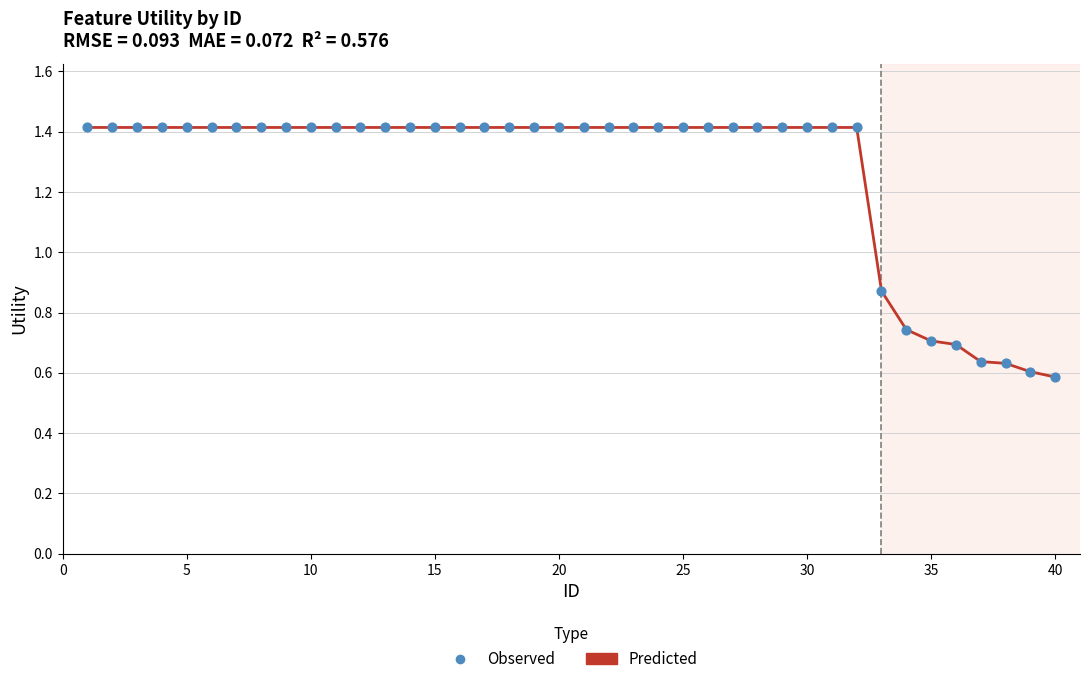

What is the maximum value shown in the chart?

1.4